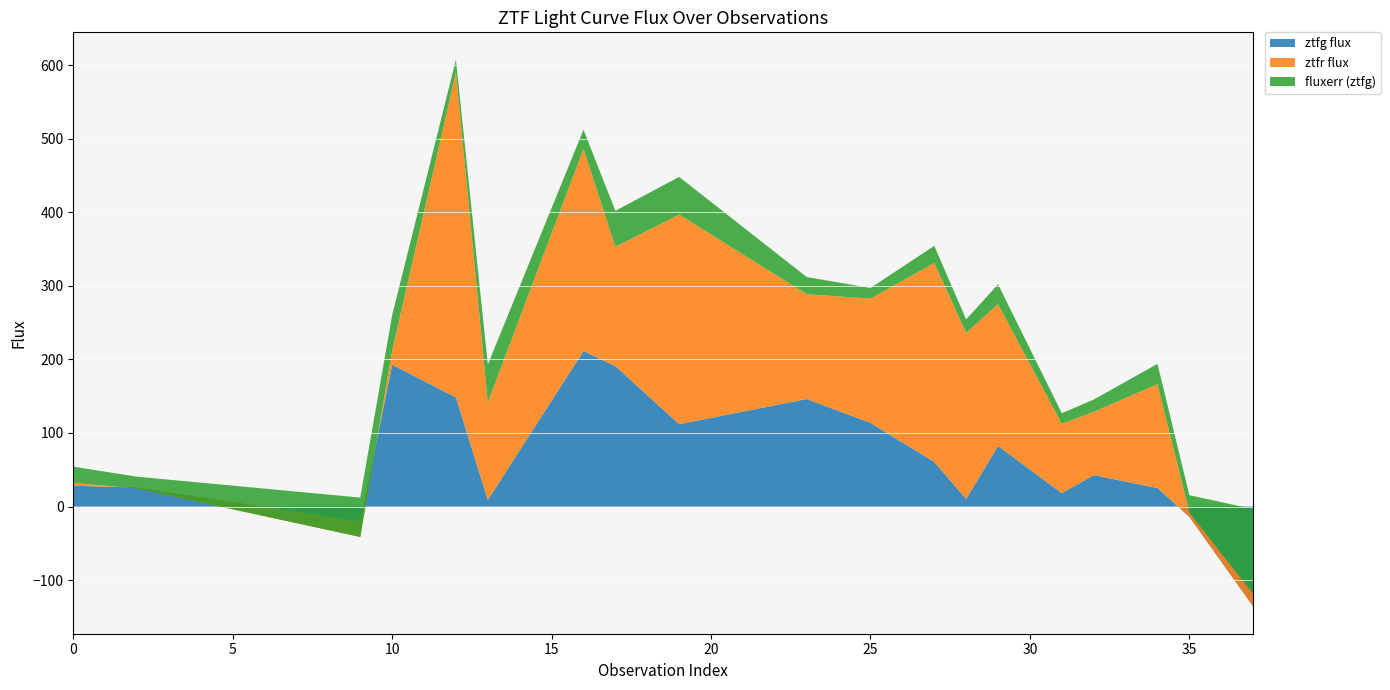

Reading left to right, what are all the values shown in this chart?

ztfg flux: 0=28.3	2=25.9	9=-20.5	10=192.8	12=148.3	13=9.0	16=211.5	17=190.9	19=112.0	23=146.2	25=113.8	27=60.7	28=10.4	29=82.3	31=18.2	32=42.7	34=25.2	35=-14.0	37=-135.7
ztfr flux: 0=4.0	2=-1.4	9=-20.9	10=19.0	12=441.7	13=132.7	16=274.7	17=162.1	19=284.9	23=142.4	25=168.9	27=270.4	28=225.6	29=192.7	31=94.1	32=86.1	34=141.2	35=6.0	37=17.2
fluxerr (ztfg): 0=22.0	2=16.2	9=53.6	10=48.3	12=17.3	13=51.4	16=26.1	17=49.0	19=51.2	23=23.4	25=14.4	27=23.3	28=18.4	29=27.0	31=14.5	32=16.6	34=27.6	35=23.5	37=115.0